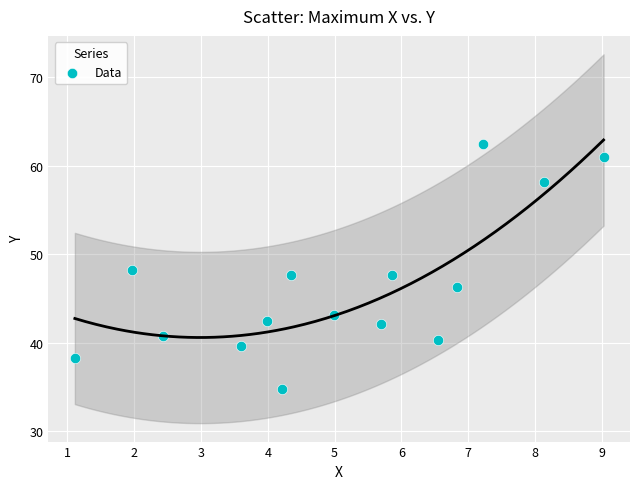

What is the range of X values (max minus min)?

7.9